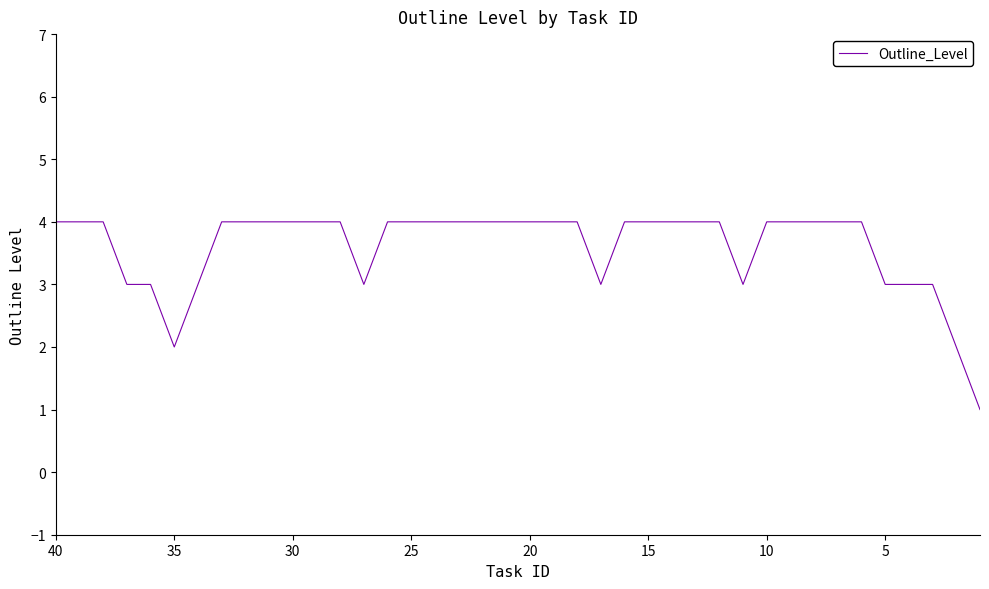

Does the chart display data point markers on the line(s)?

No